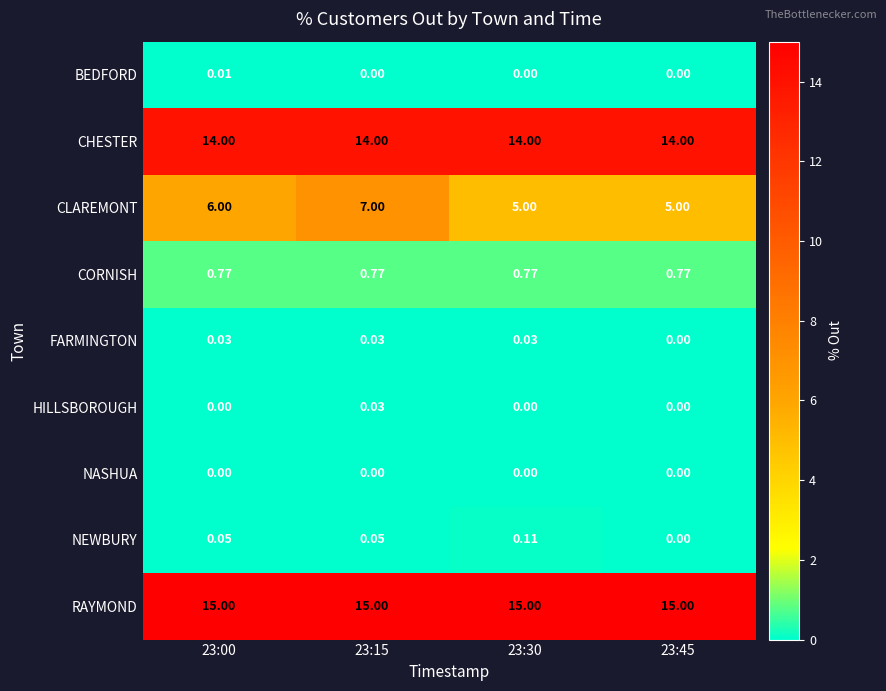

Which series changed the most between 23:00 and 23:15?

CLAREMONT